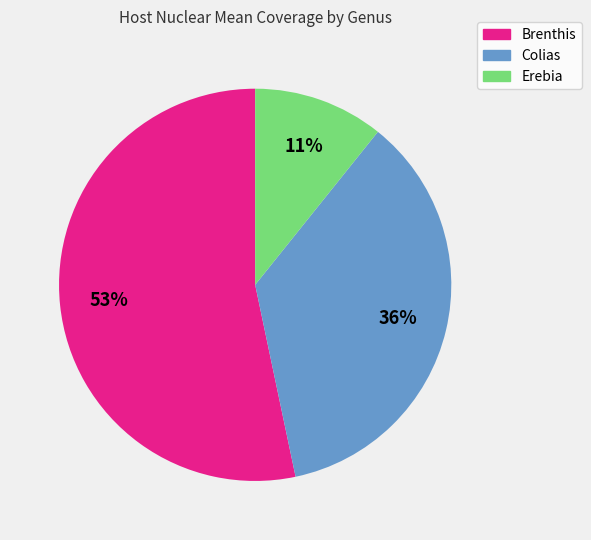

To the nearest percent, what is the average slice percentage?

33%